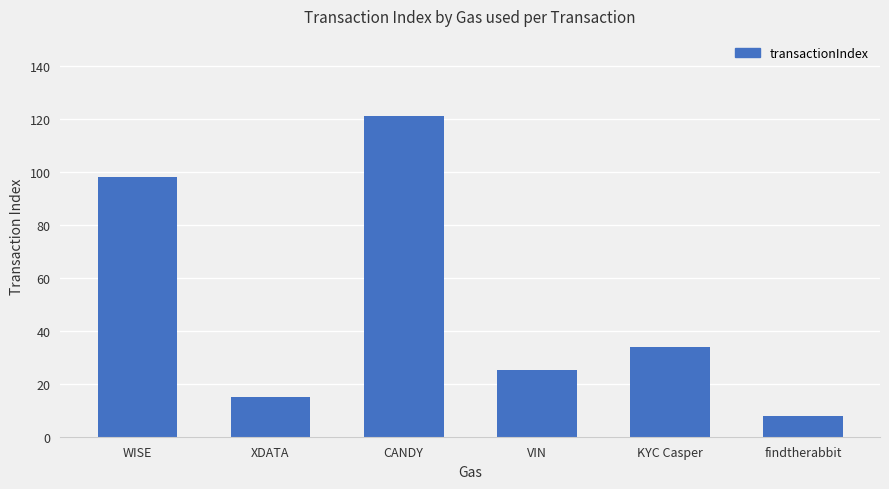

Which category has the highest value across all series?

CANDY